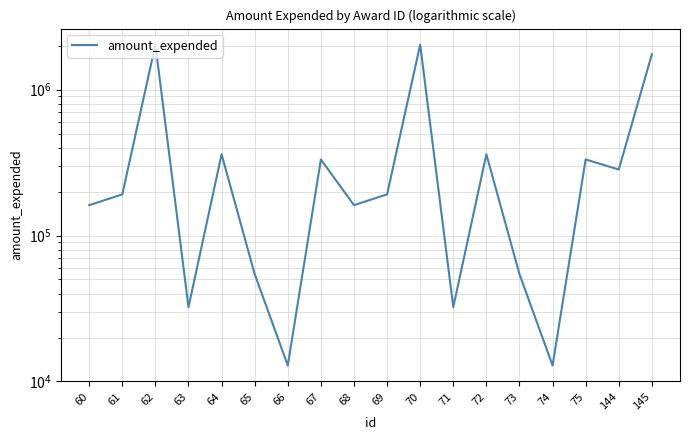

Reading right to left, transcribe all the data shown in this chart.

1748992	283675	332601	12866	54353	360945	32314	2038088	191622	161641	332601	12866	54353	360945	32314	2038088	191622	161641